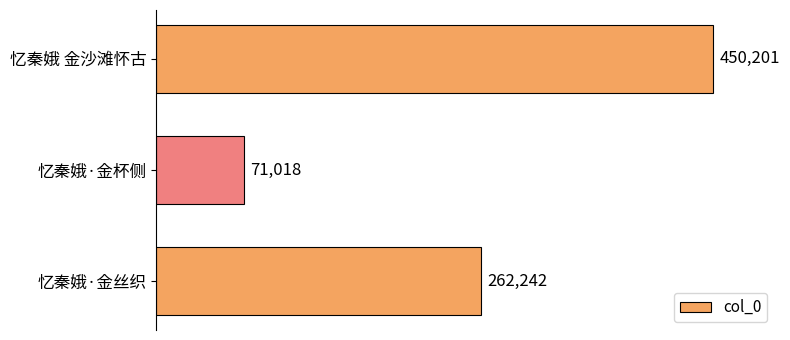

Reading bottom to top, extract all data points from this chart.

忆秦娥·金丝织=262242	忆秦娥·金杯侧=71018	忆秦娥 金沙滩怀古=450201